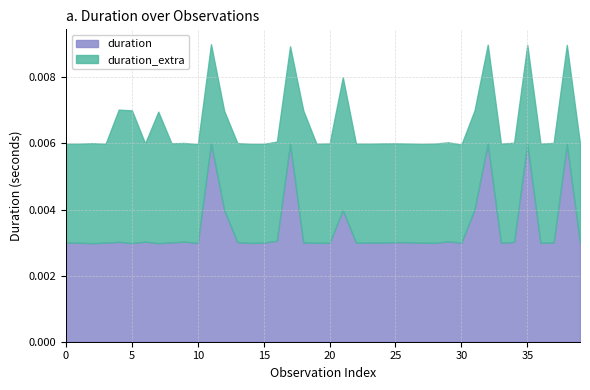

List the series in order of their peak value, lowest first.

duration_extra, duration